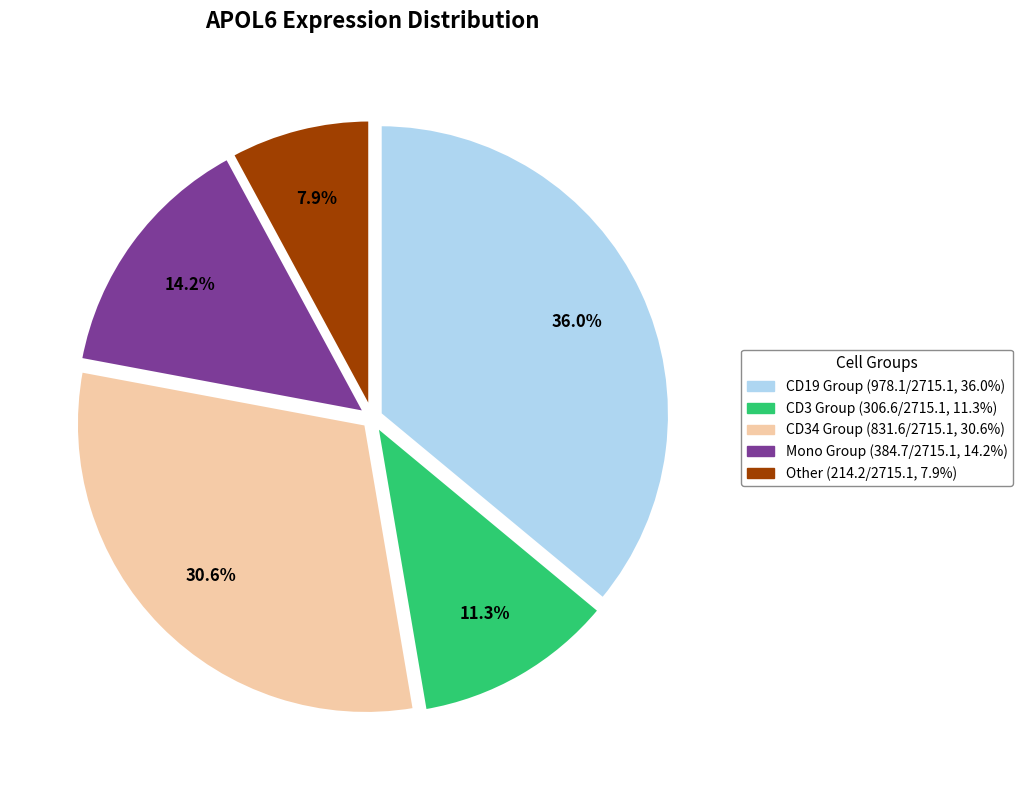

Is there any slice that represents more than half of the pie?

No